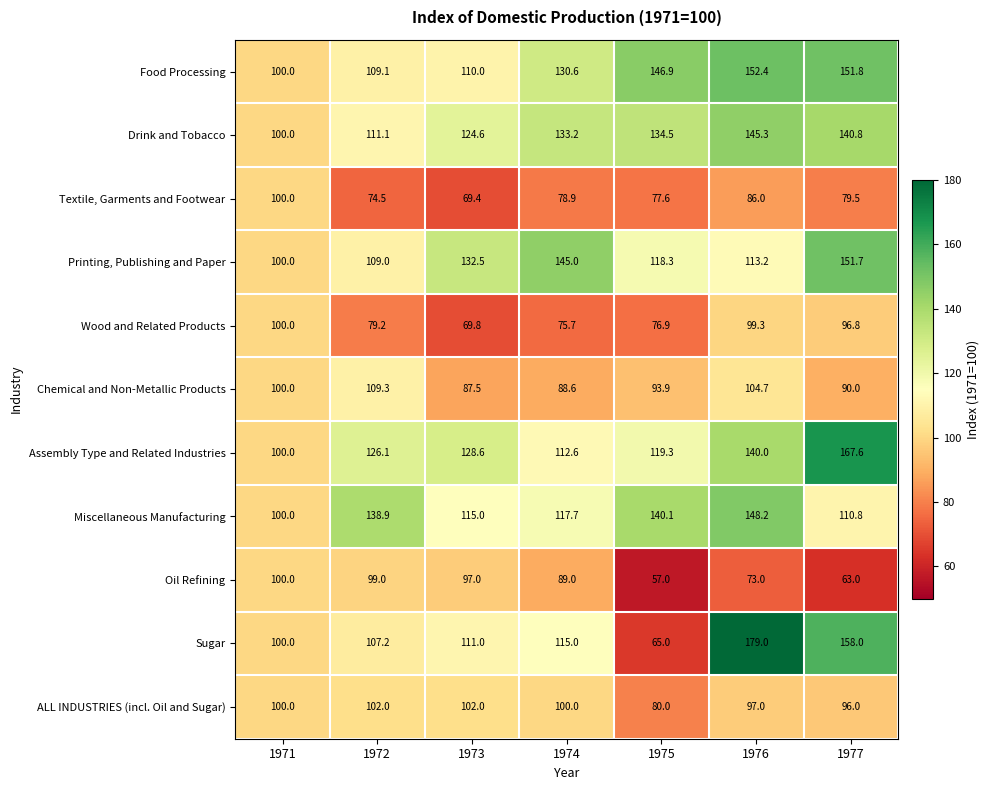

The value of Food Processing at 1976 is 152.4. True or false?

True